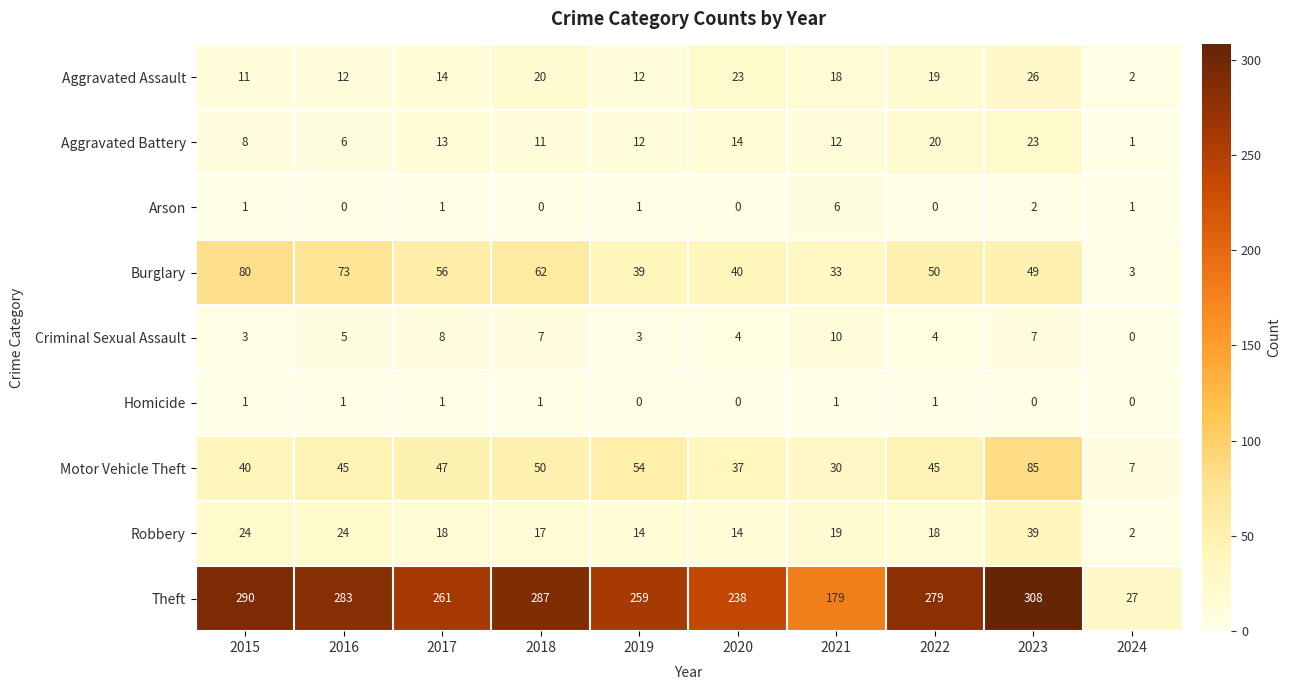

Between 2018 and 2021, which series saw the biggest shift?

Theft